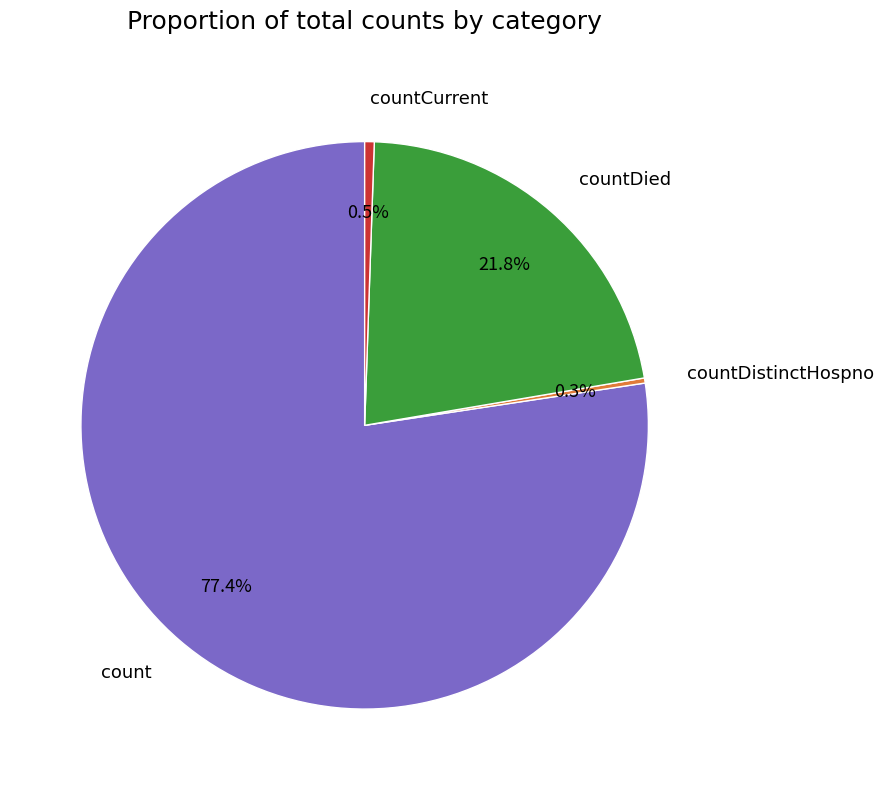

What is the total percentage of countDied and count?

99.2%